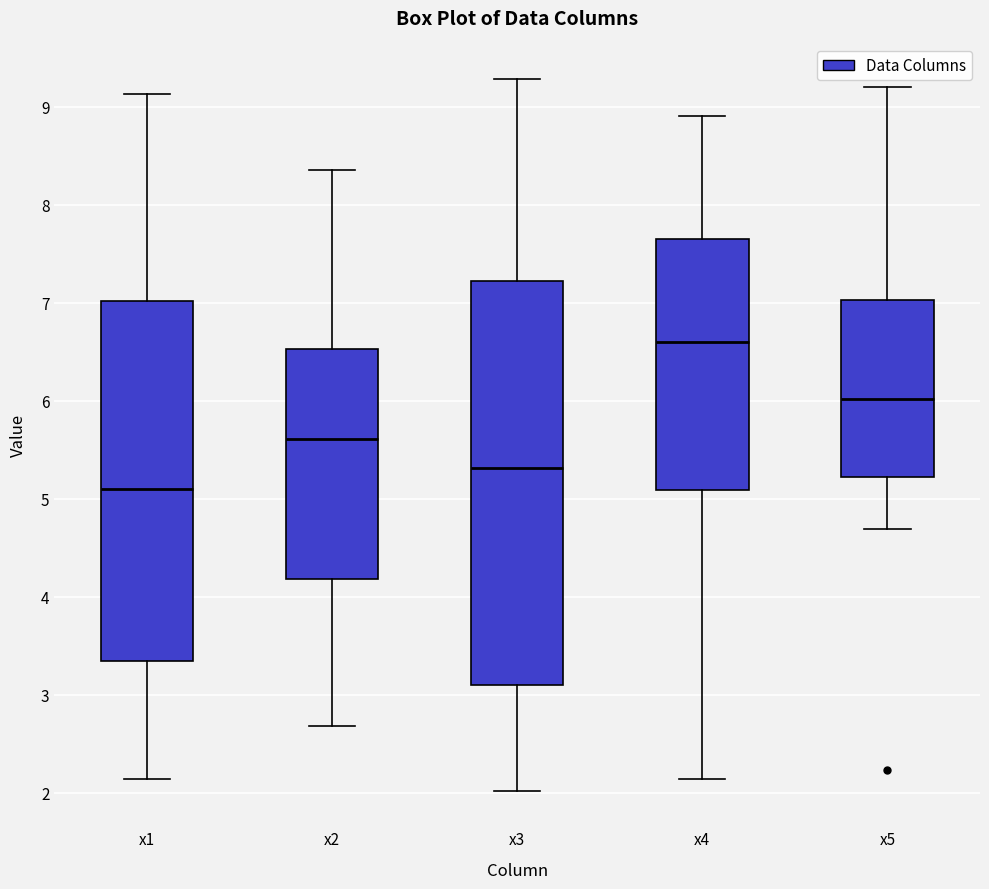

Which box's median line is the highest?

x4